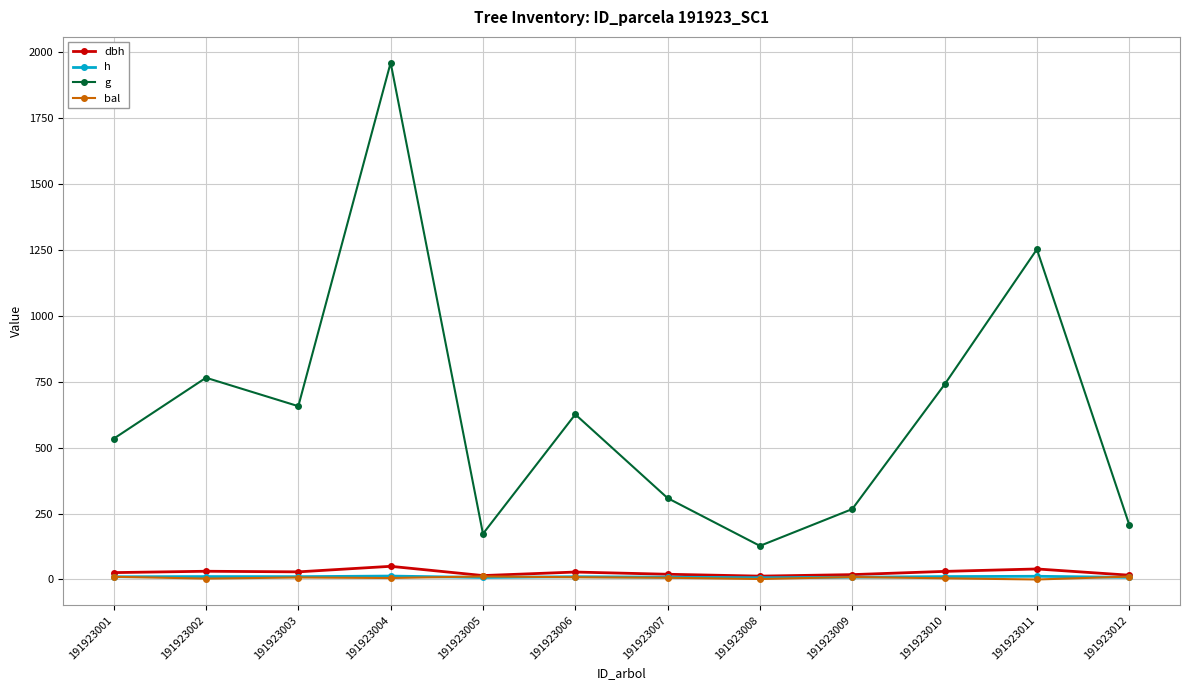

Does the chart have visible grid lines?

Yes